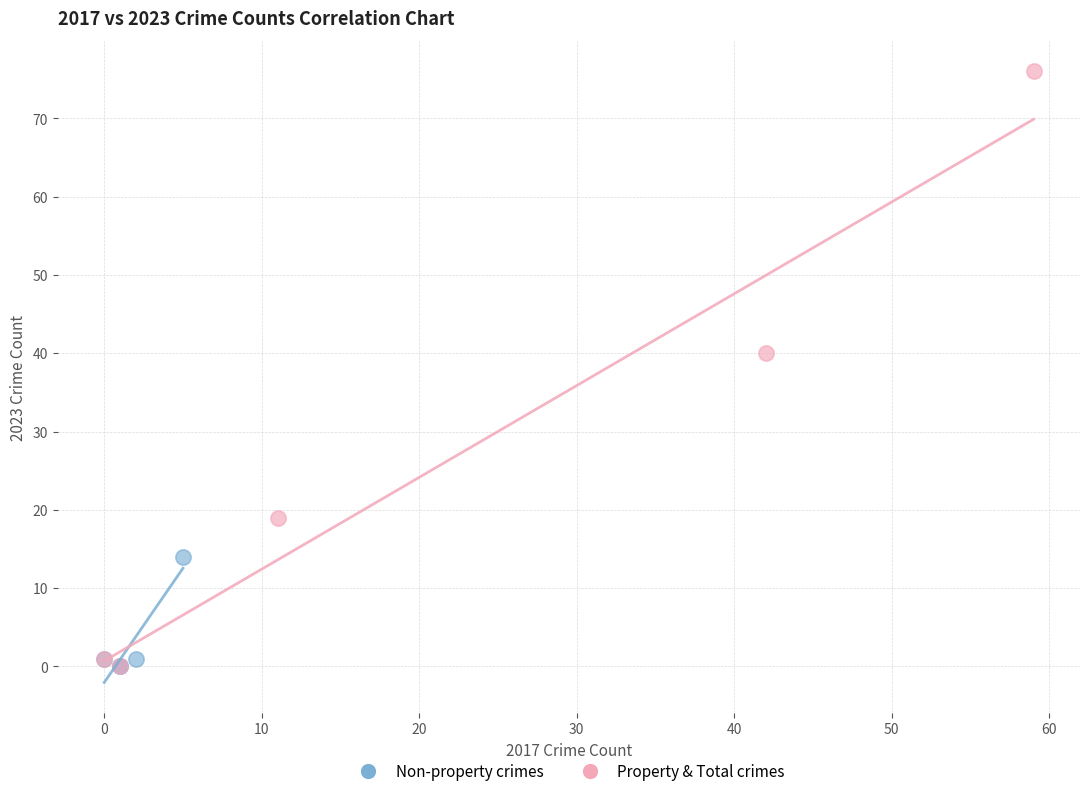

Which series has the widest spread of Y values?

Property & Total crimes